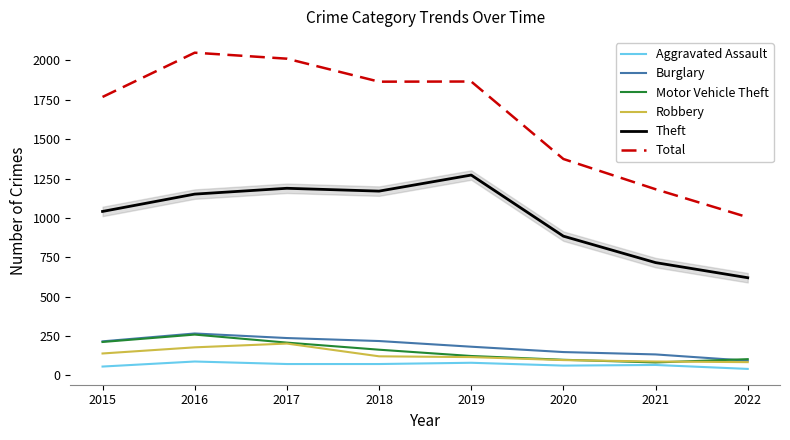

What is the smallest value displayed?

41